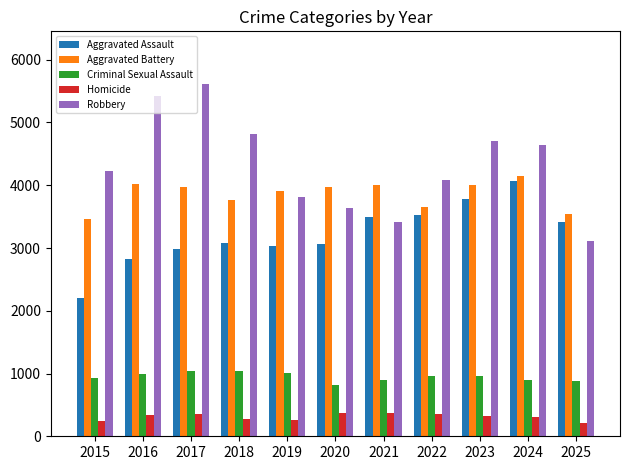

How many categories are shown in the chart?

11